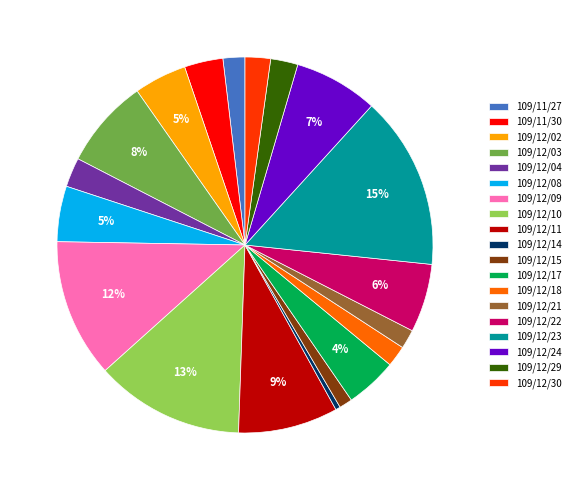

Between 109/12/30 and 109/12/08, which is larger?

109/12/08